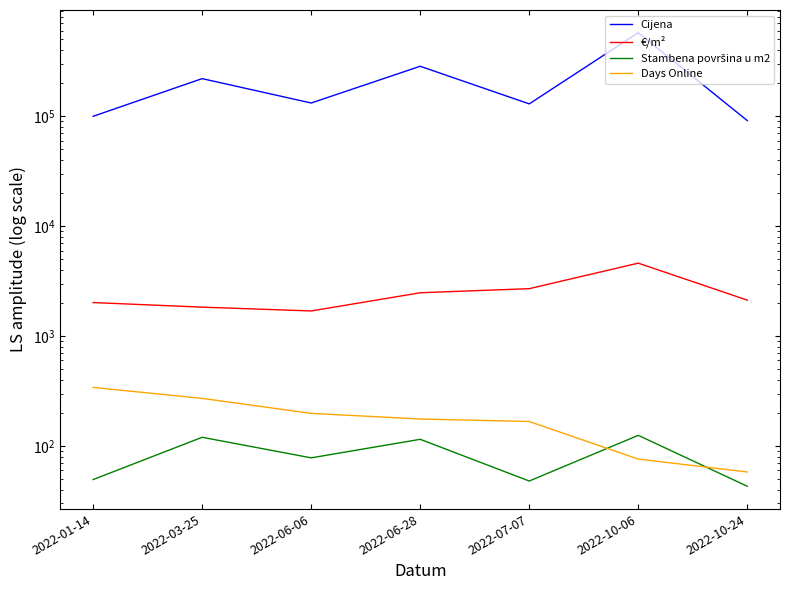

At which label does €/m² first exceed 2123?

2022-06-28